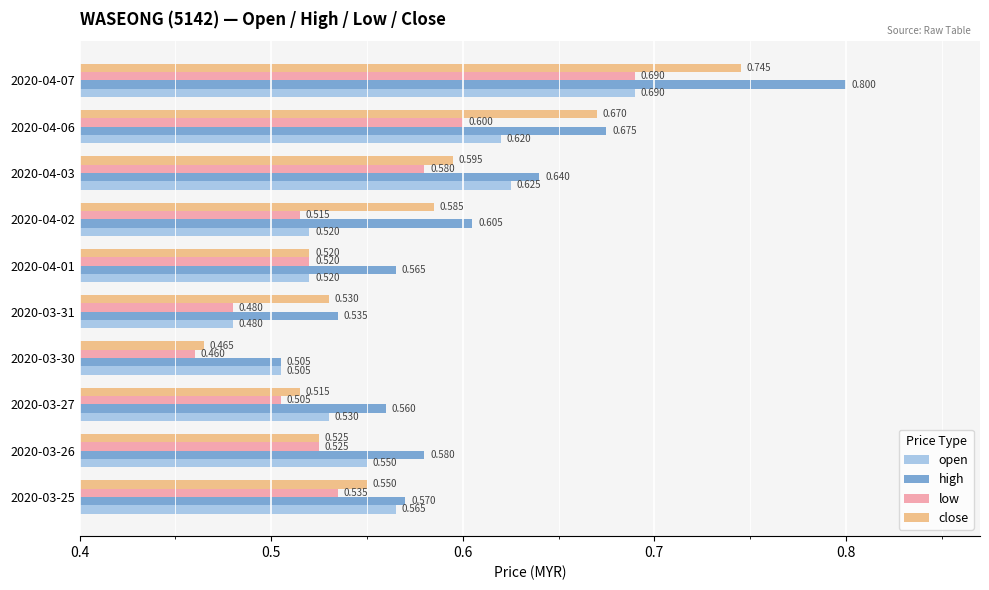

Is the value of high at 2020-04-07 greater than the value of low at 2020-03-25?

Yes